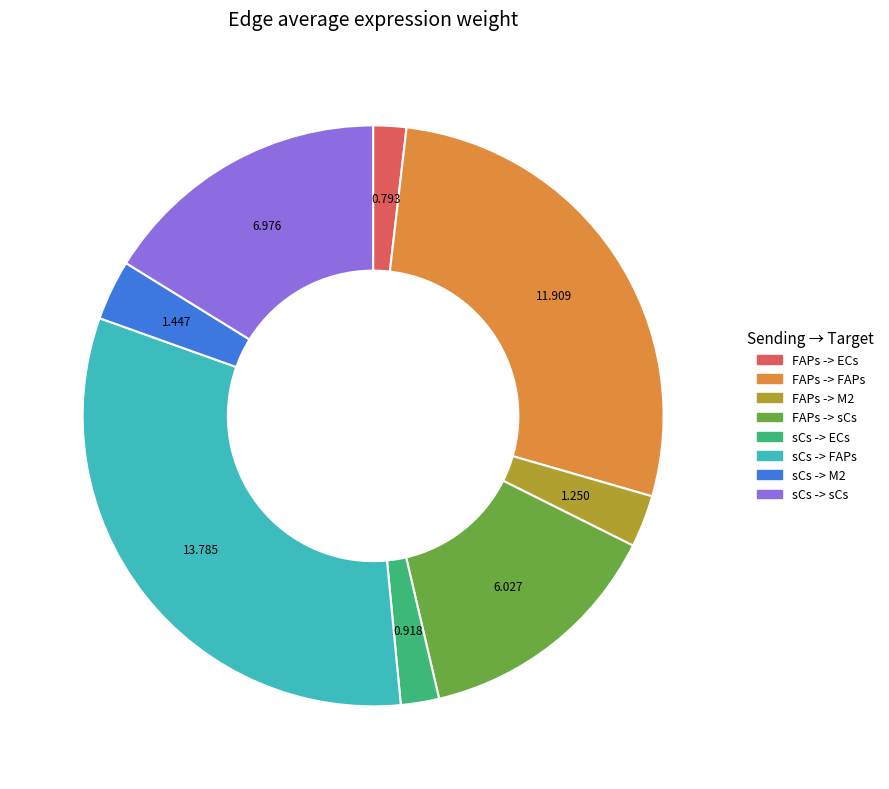

Does sCs -> FAPs account for over 50% of the chart?

No